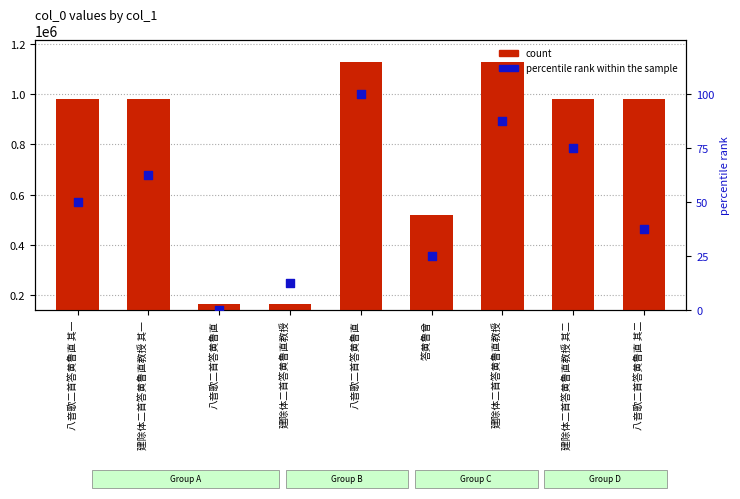

What is the total value across all series at 八音歌二首答黄鲁直?

165527.0